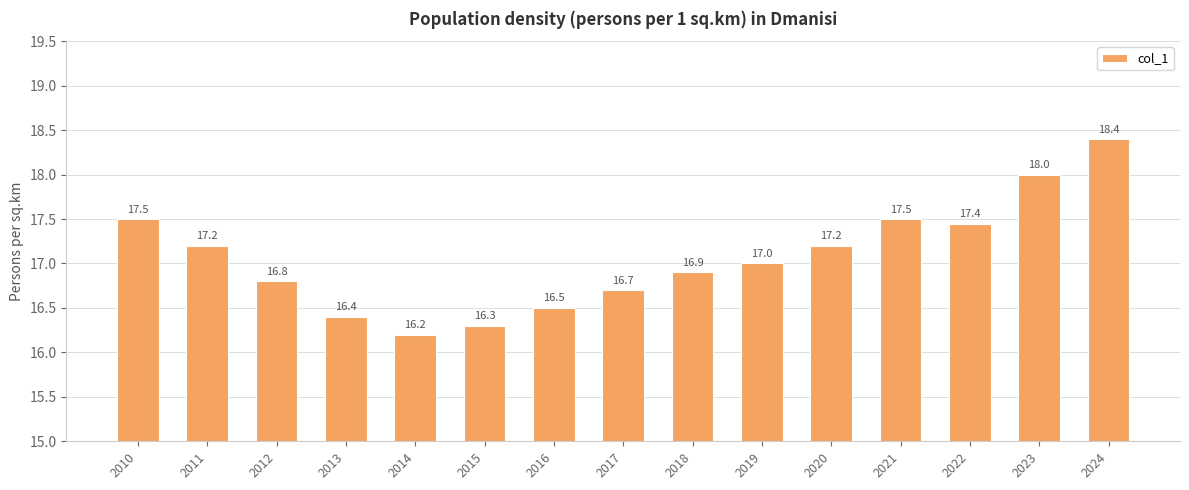

What is the sum of all values?

256.0